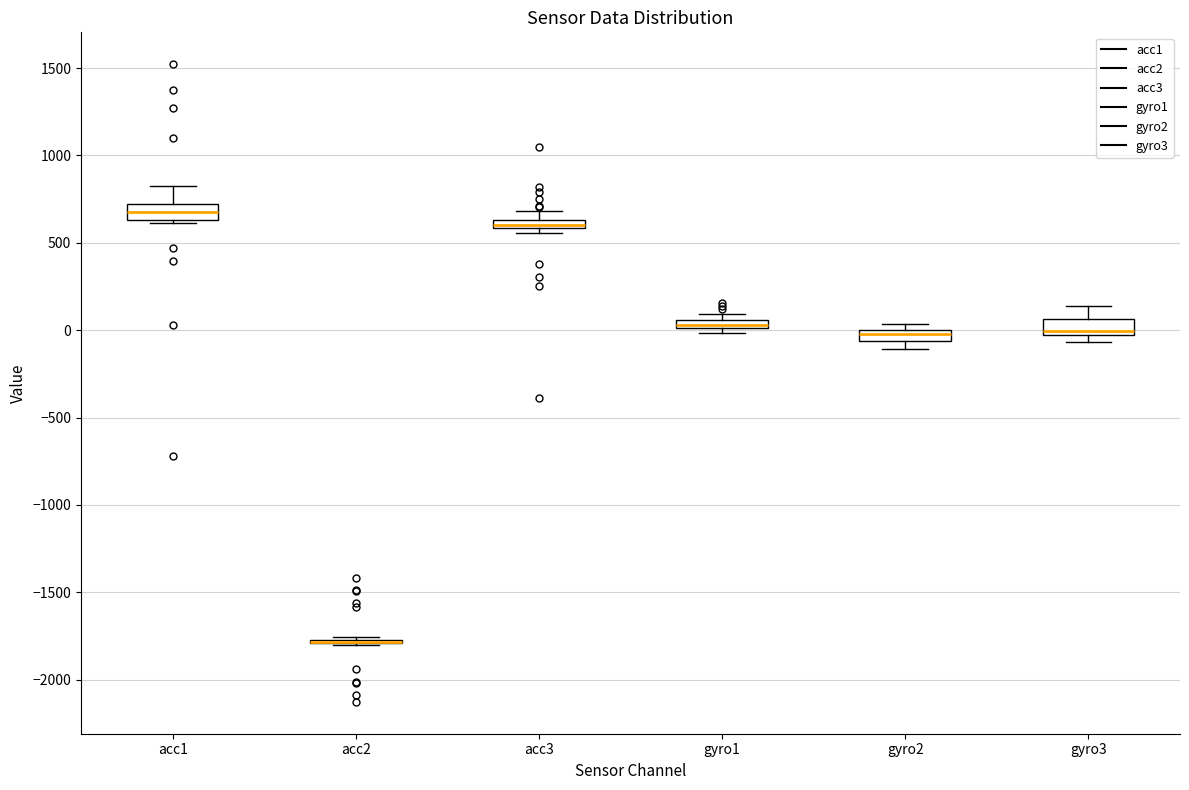

Where is the lower edge of the box for gyro1 on the y-axis? The values are not printed on the chart, so give them approximately, as read against the axis.

0